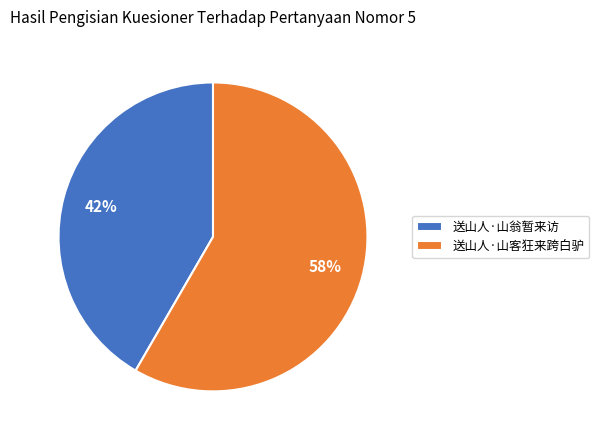

Which has a higher value, 送山人·山翁暂来访 or 送山人·山客狂来跨白驴?

送山人·山客狂来跨白驴